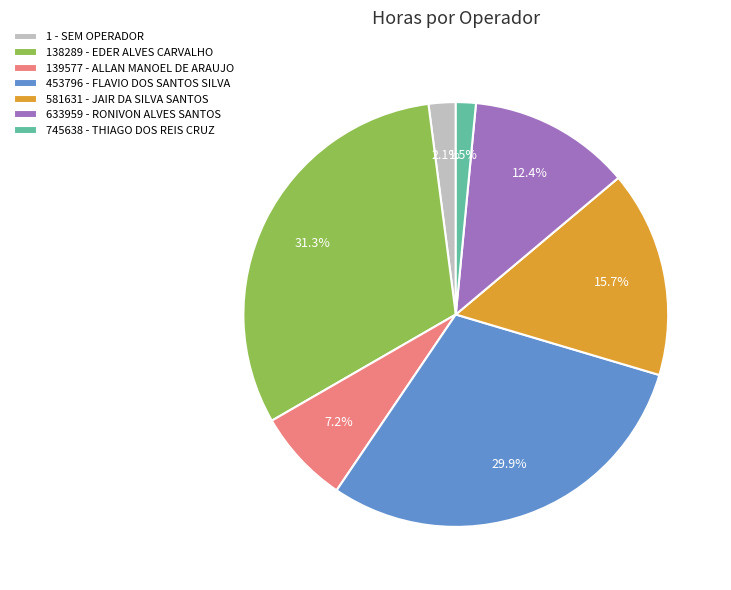

The 1 - SEM OPERADOR slice represents 2% of the pie. True or false?

True